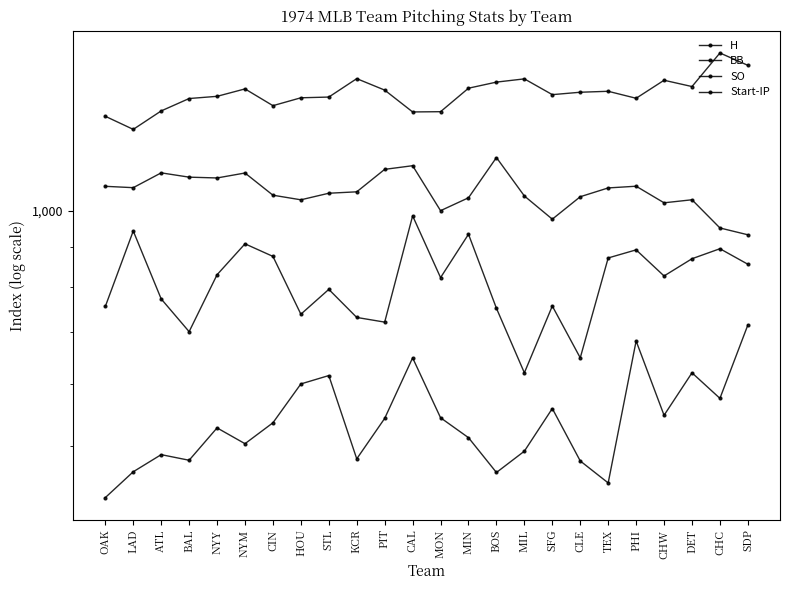

What is the average value of the H series?

1415.4